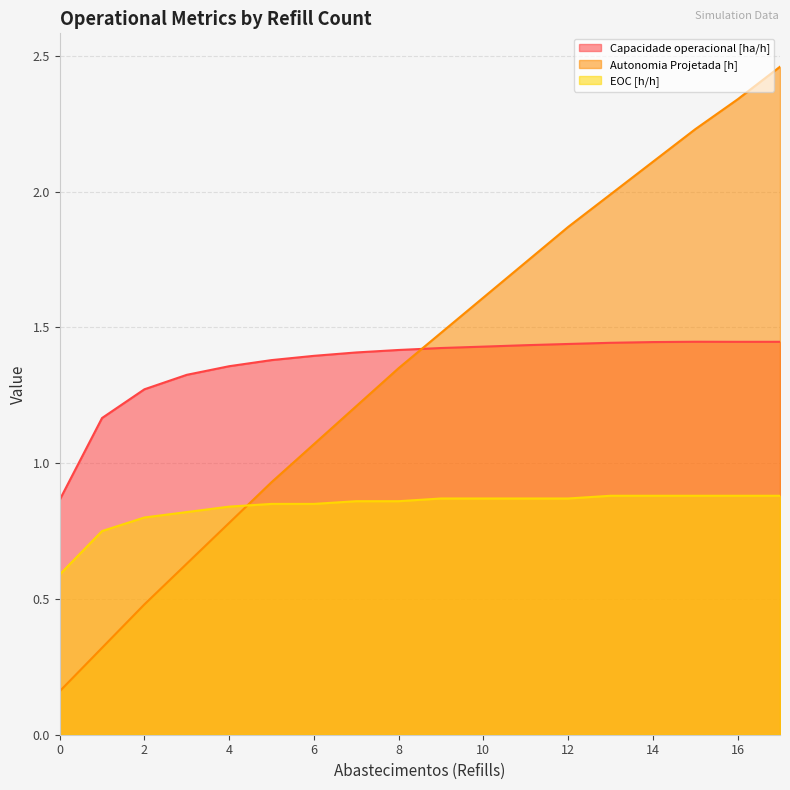

How many Capacidade operacional [ha/h] values are between 1 and 2?

17